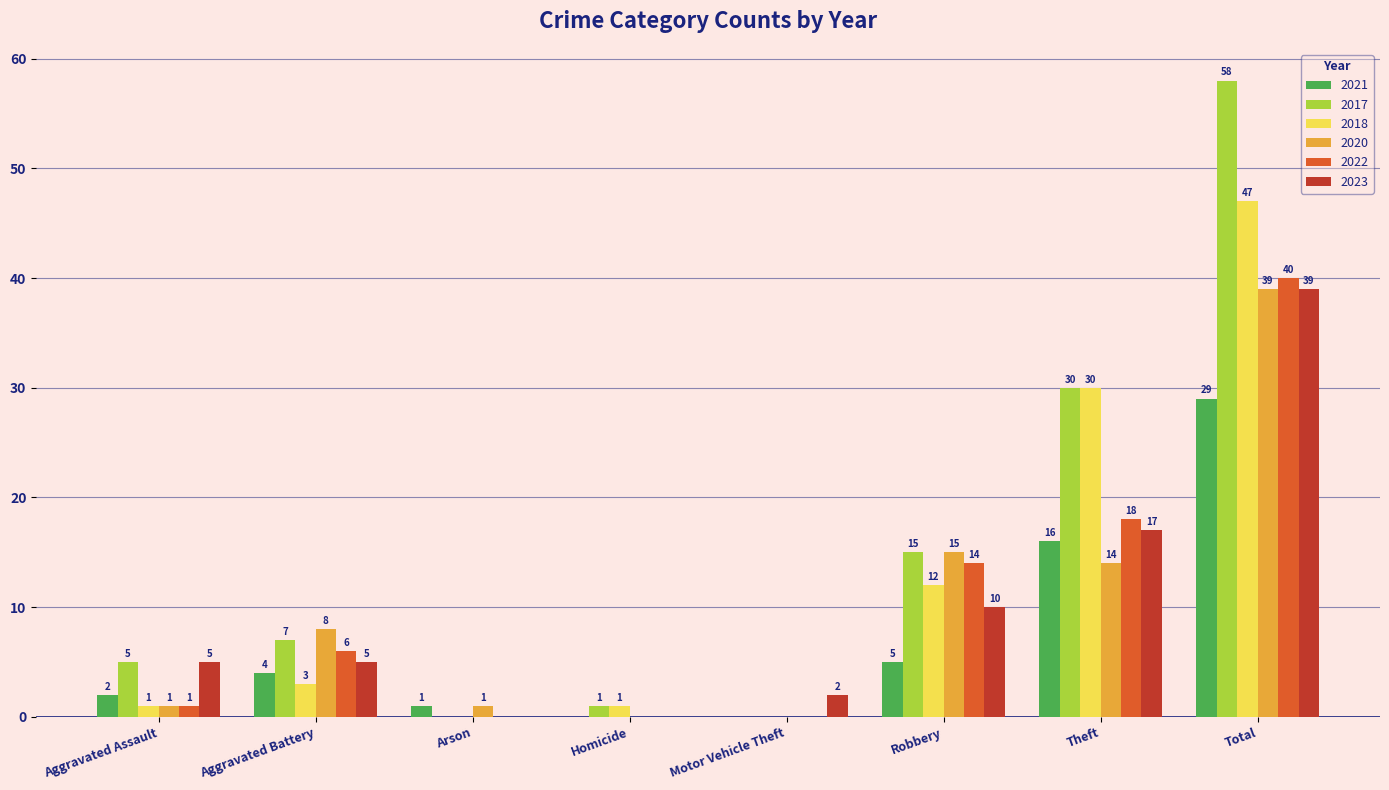

Is the value of 2020 at Arson greater than the value of 2021 at Aggravated Battery?

No